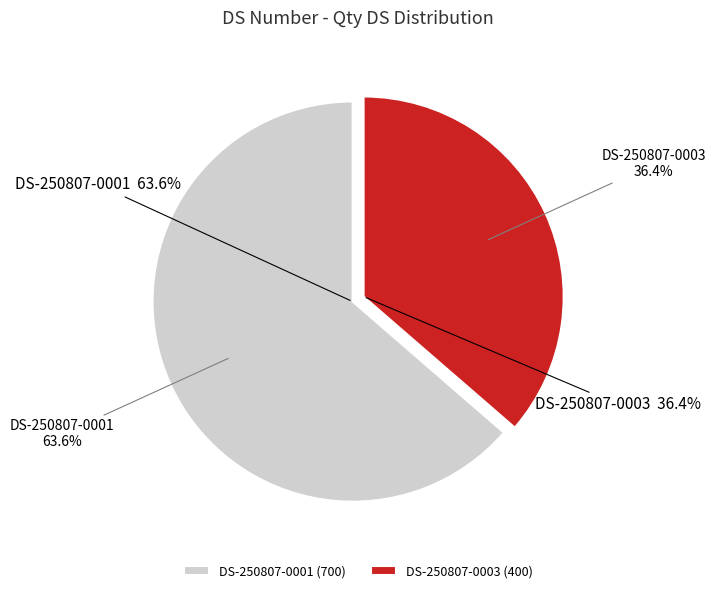

What portion of the pie excludes DS-250807-0001?

36.4%